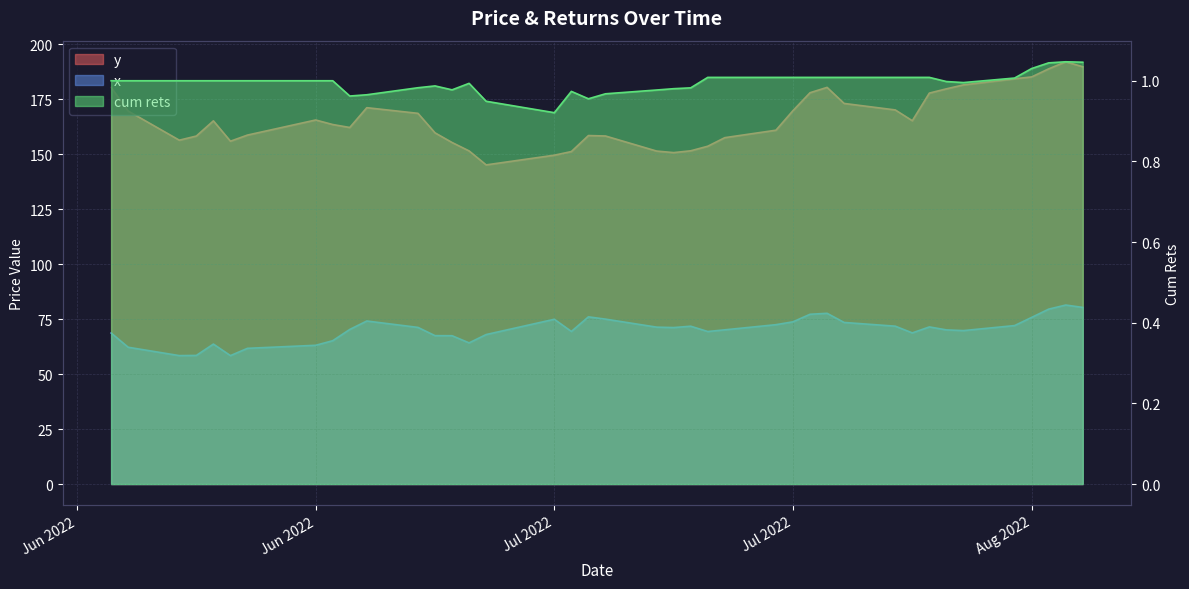

Rank the series at 2022-06-16 from lowest to highest value.

cum rets, x, y